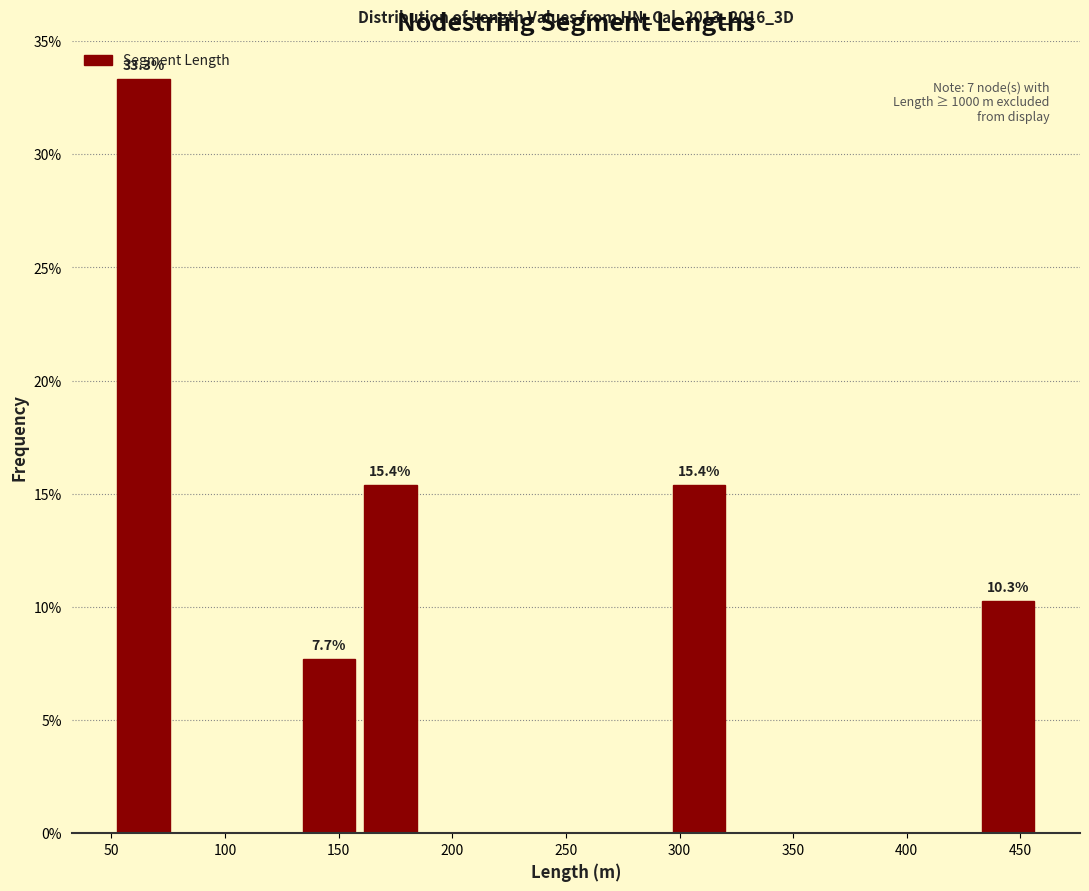

Over which range of the x-axis is the bar tallest?

50 to 80